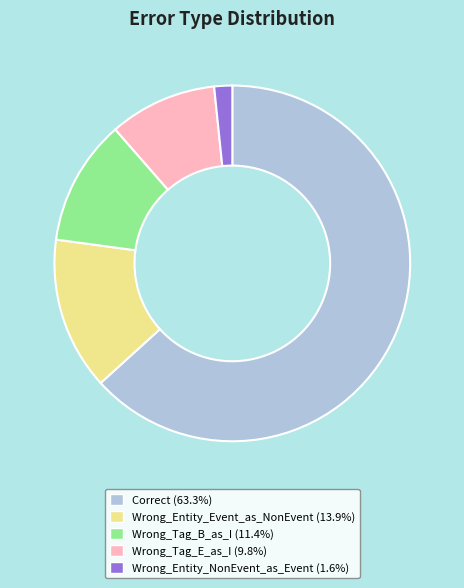

Which category has the biggest portion of the pie?

Correct